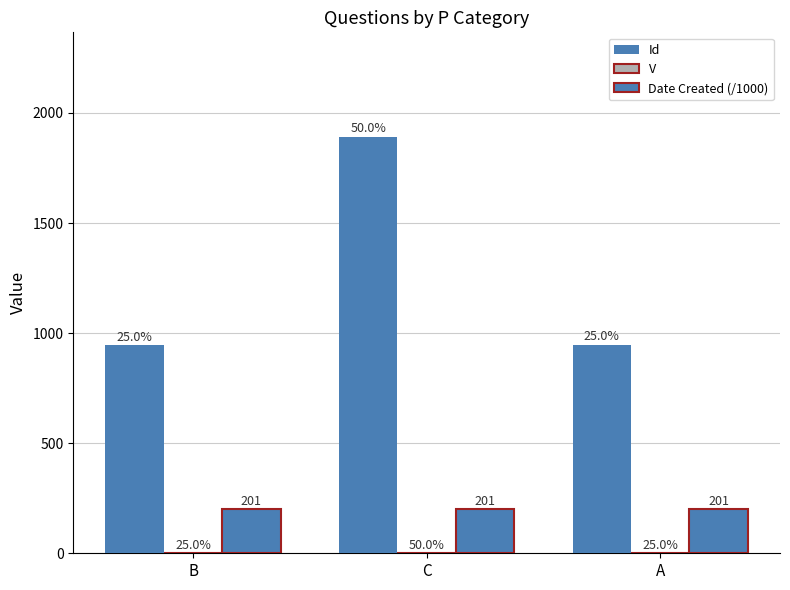

Are the bars horizontal?

No